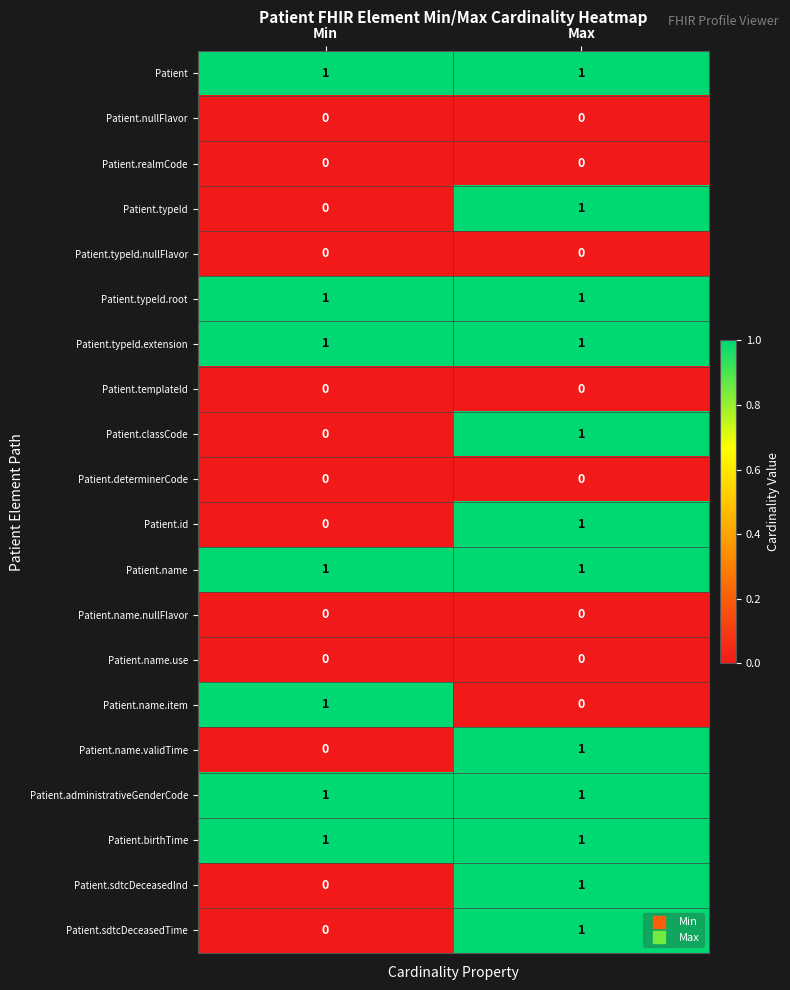

List the labels in order of Patient.classCode value, smallest first.

Min, Max